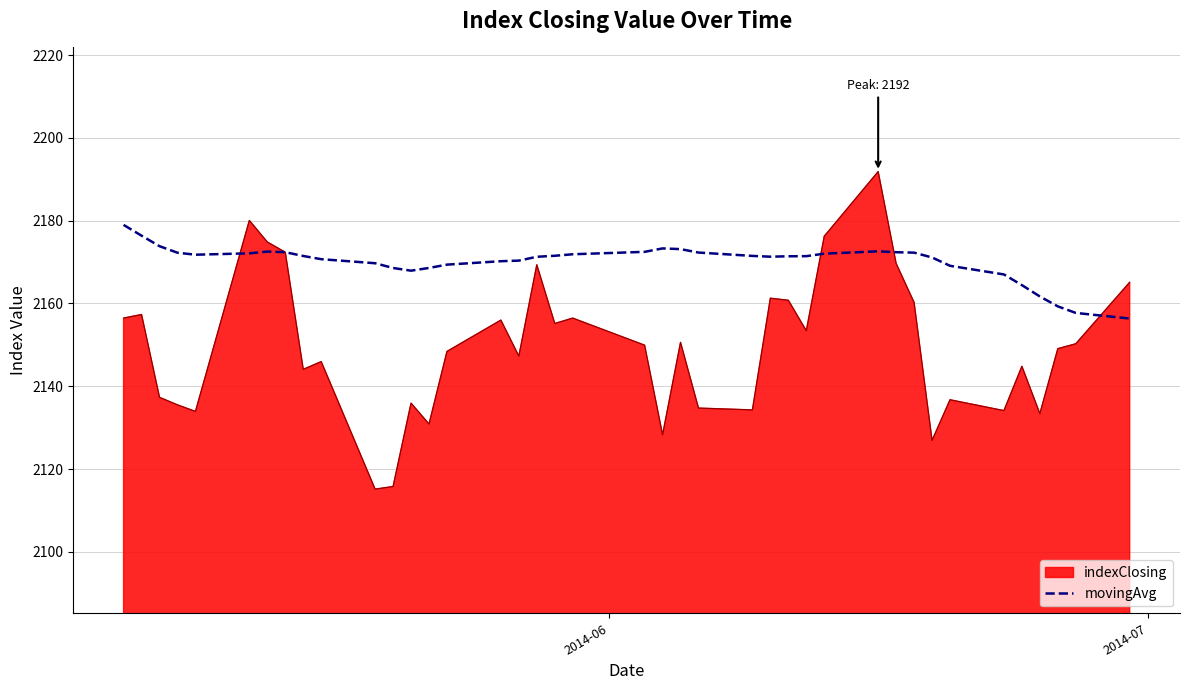

Which series has the largest total across all categories?

movingAvg